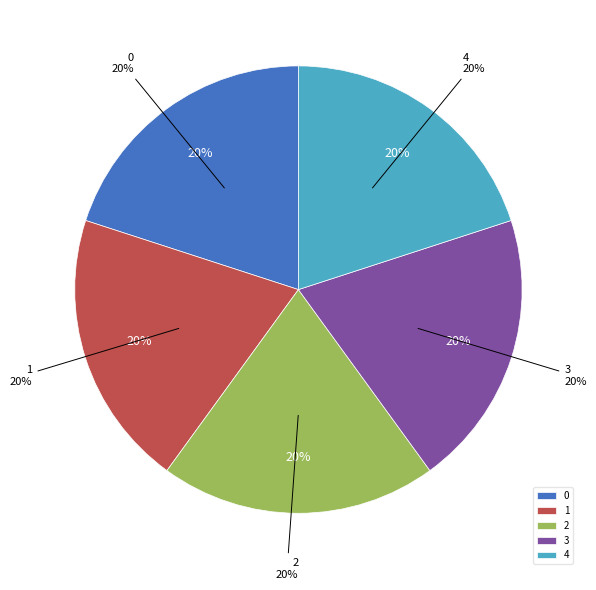

Is it true that 1 is 11% of the pie?

False